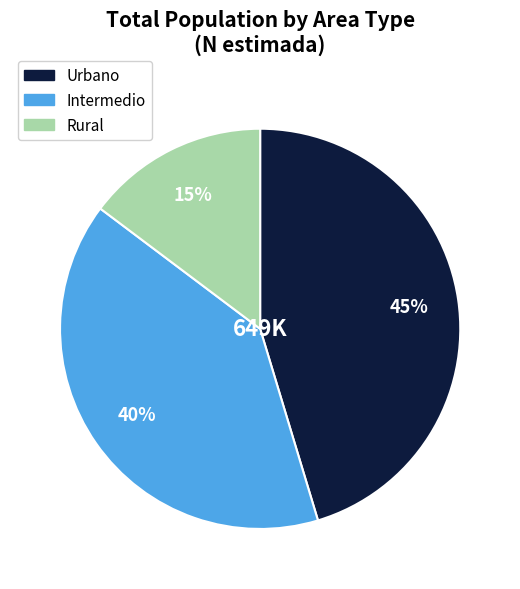

The Intermedio slice represents 35% of the pie. True or false?

False